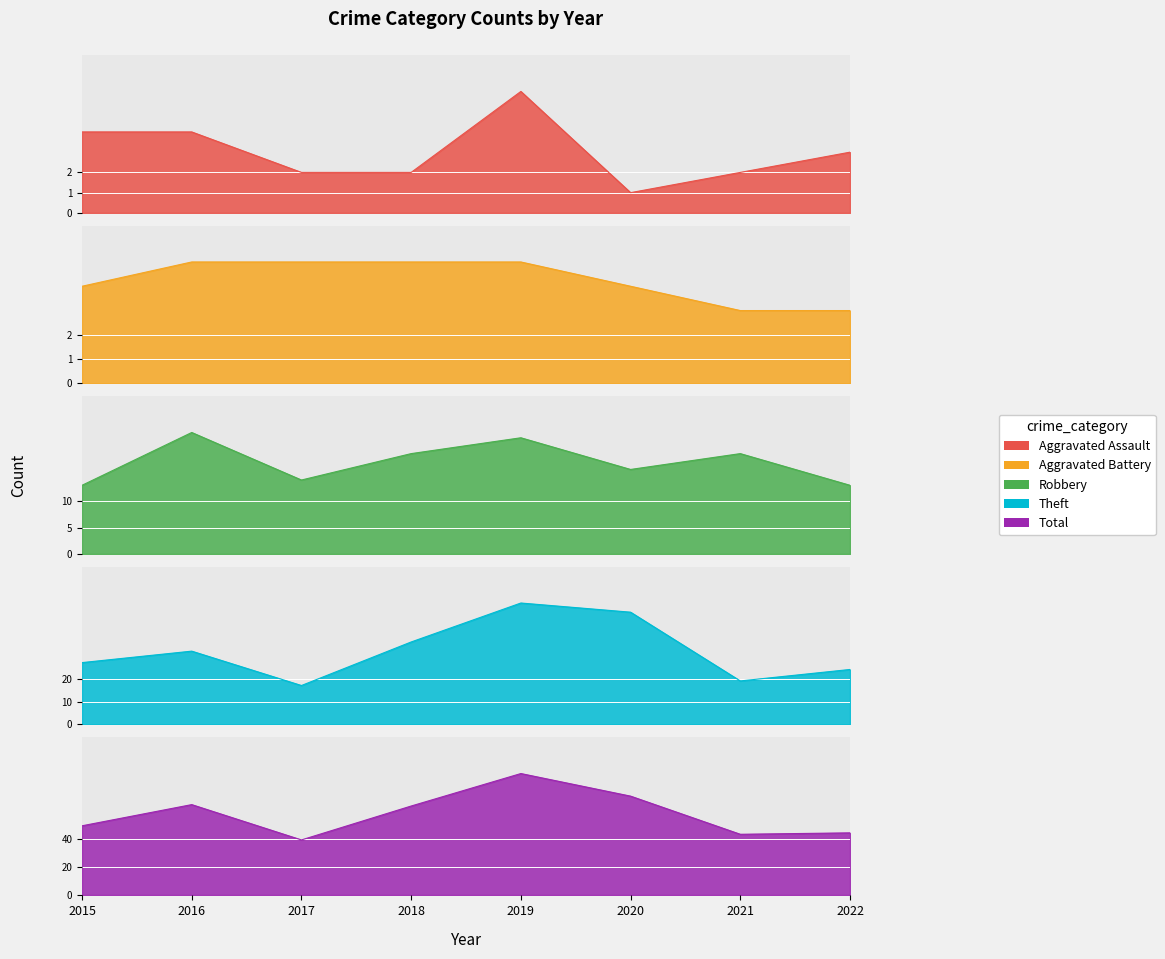

Is the value of Theft at 2017 greater than the value of Total at 2021?

No